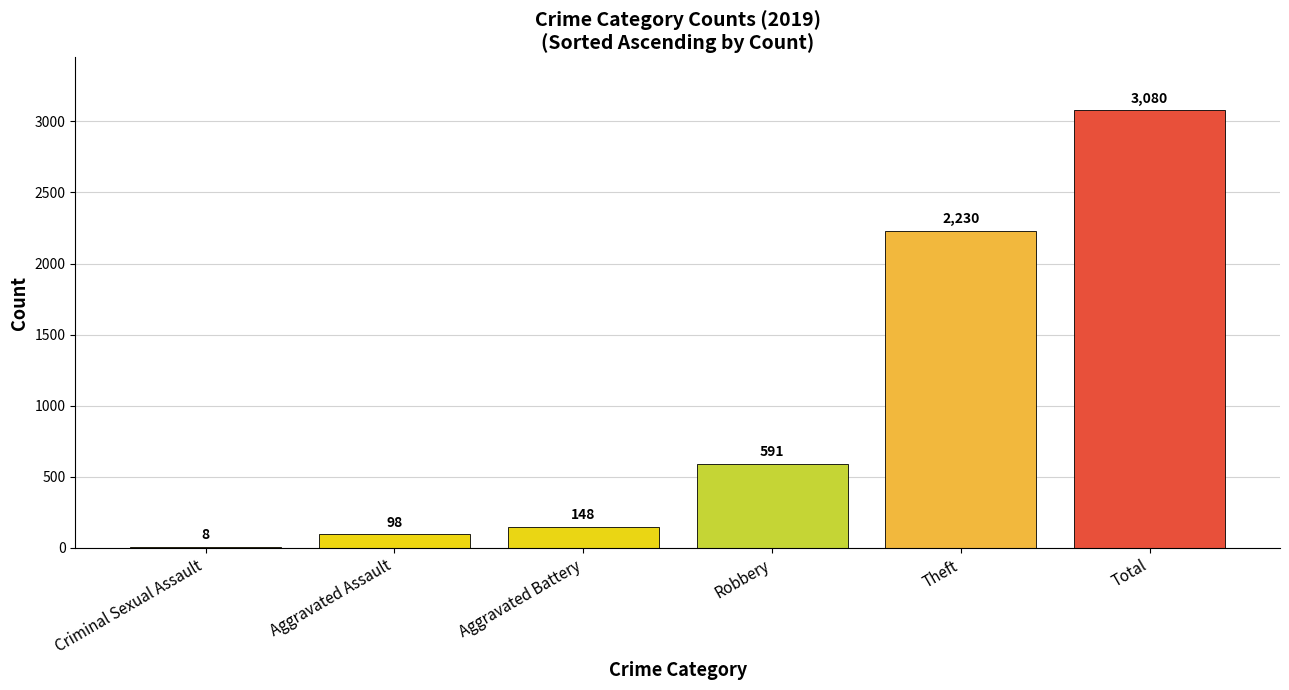

What is the maximum value shown in the chart?

3080